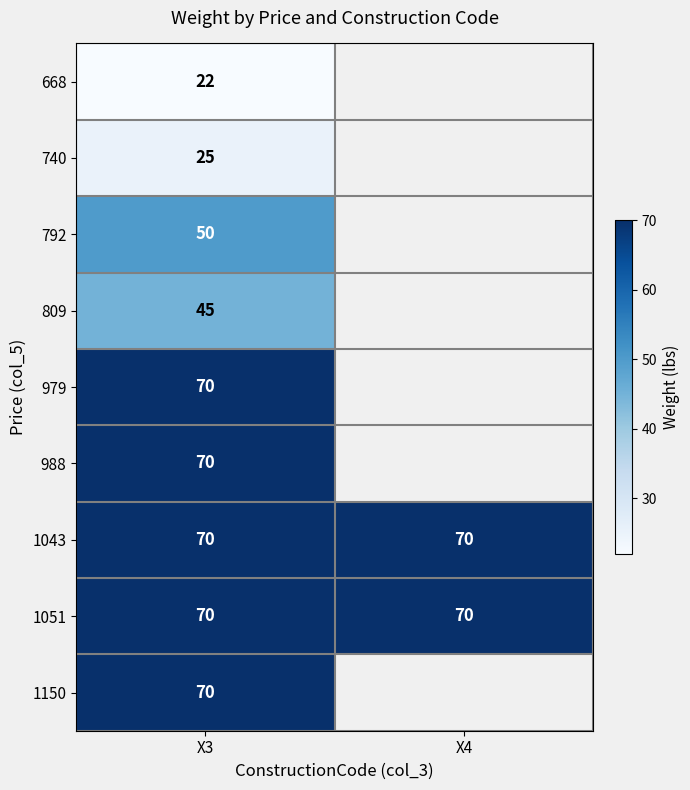

What is the sum of all 1043 values?

140